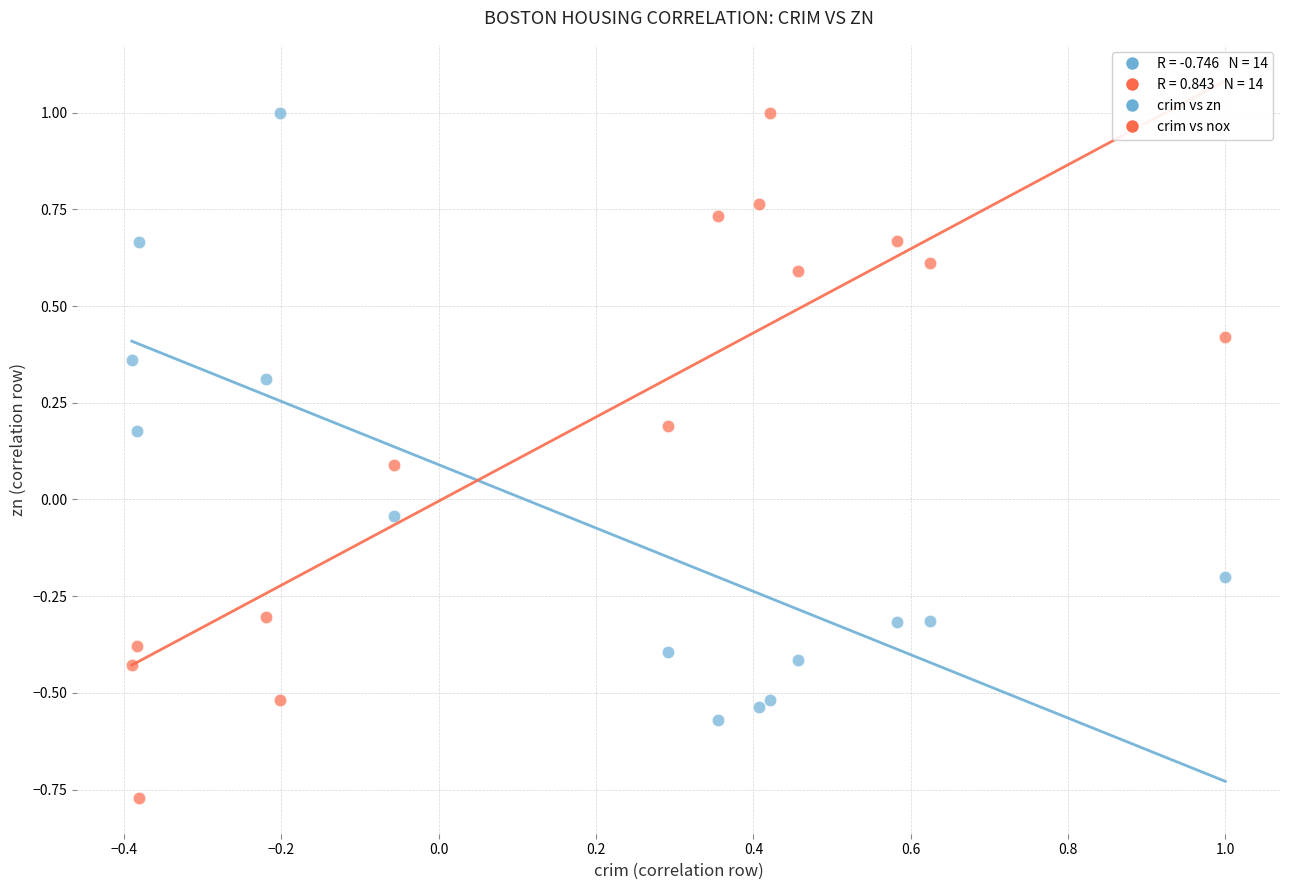

Which series contains the lowest Y value?

crim vs nox